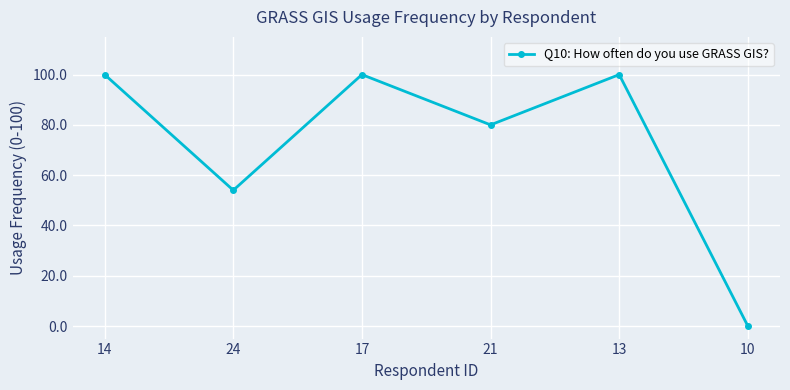

Does the chart display data point markers on the line(s)?

Yes